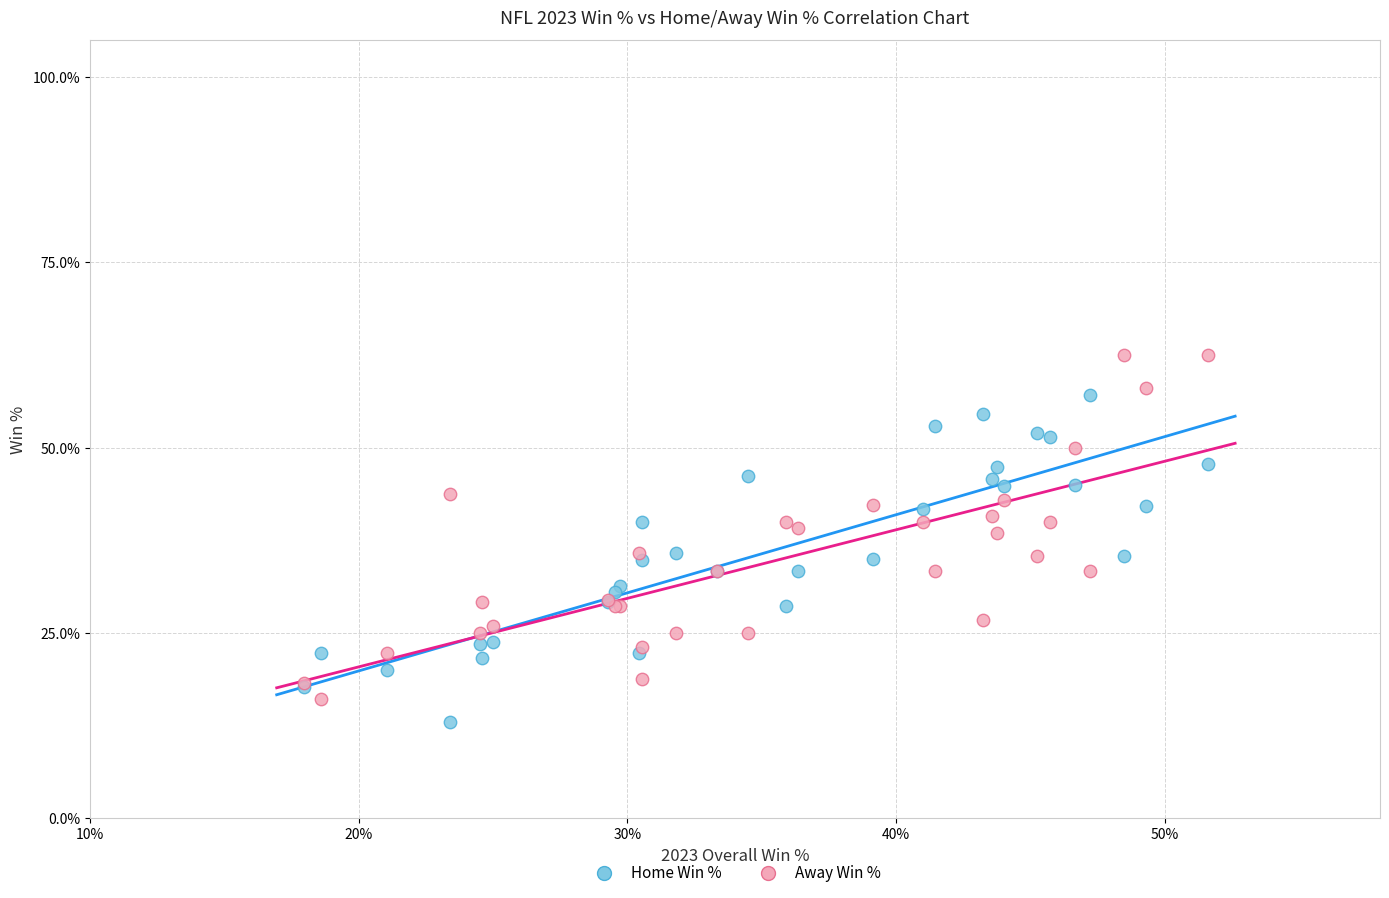

Which series has the widest spread of Y values?

Away Win %